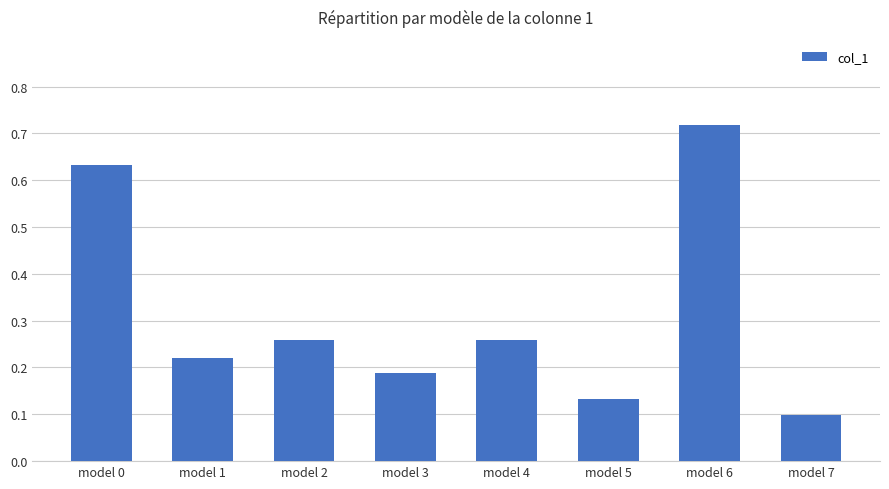

At which category does the chart reach its minimum across all series?

model 7